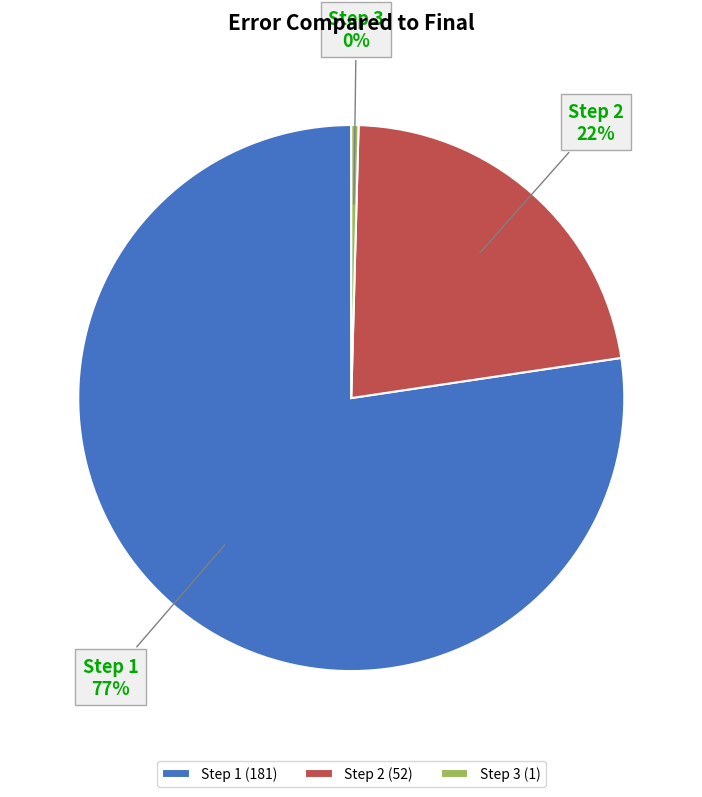

How many slices are in this pie chart?

3